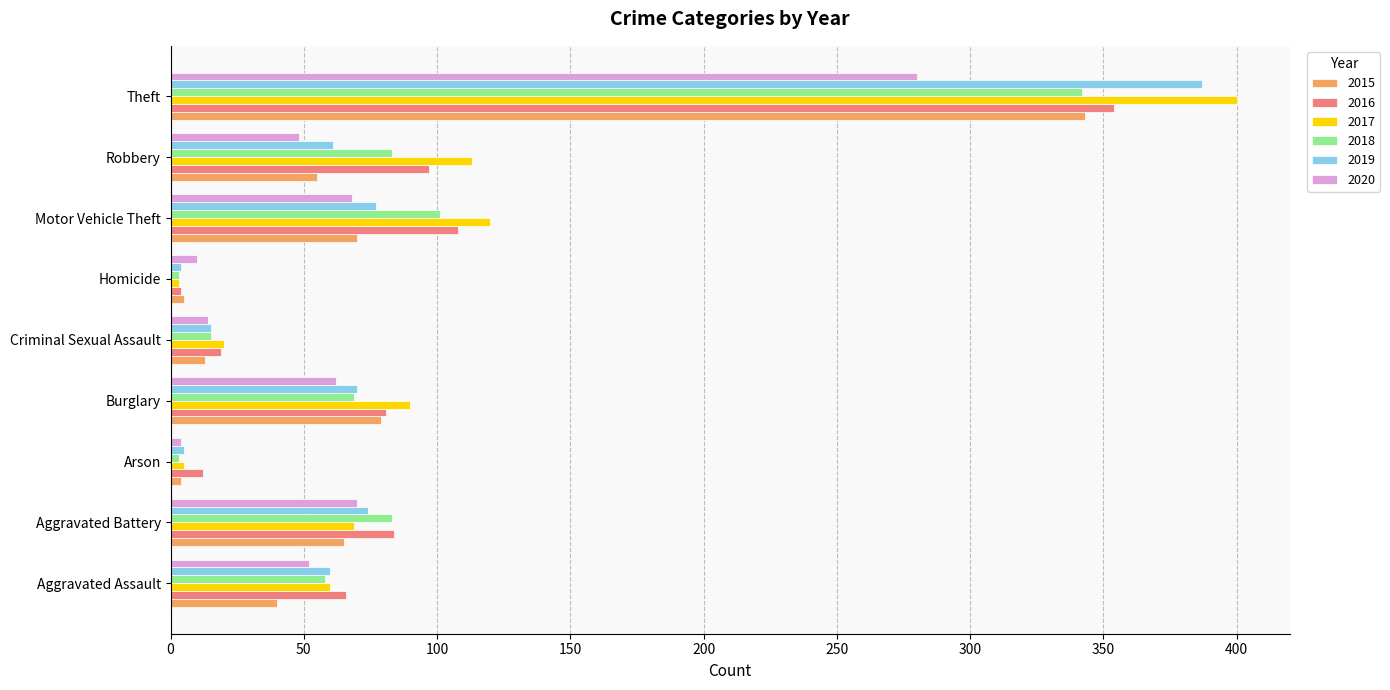

Where is 2018 nearest to the value 172?

Motor Vehicle Theft